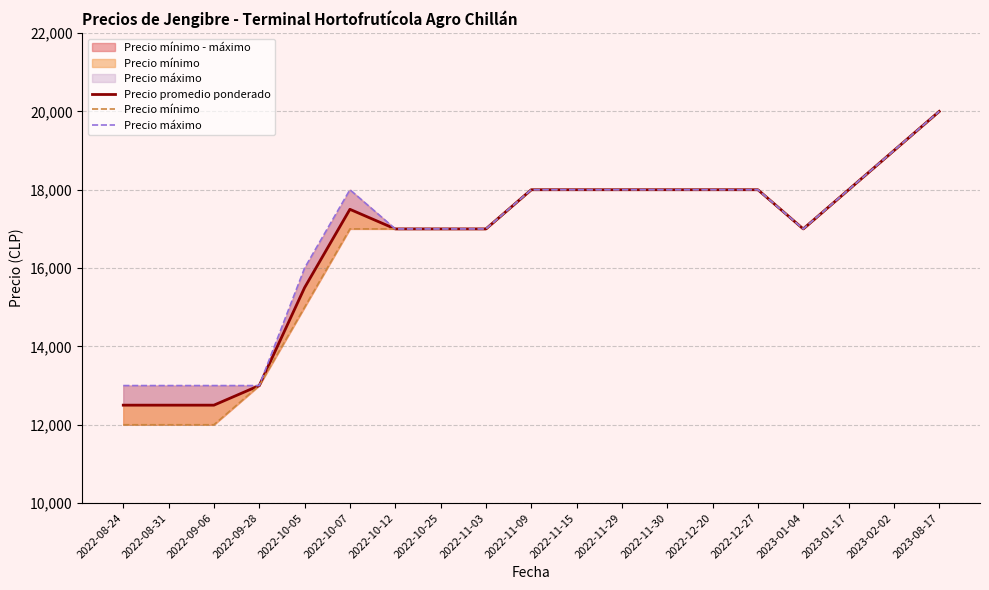

Where is Precio mínimo nearest to the value 16000?

2022-10-05